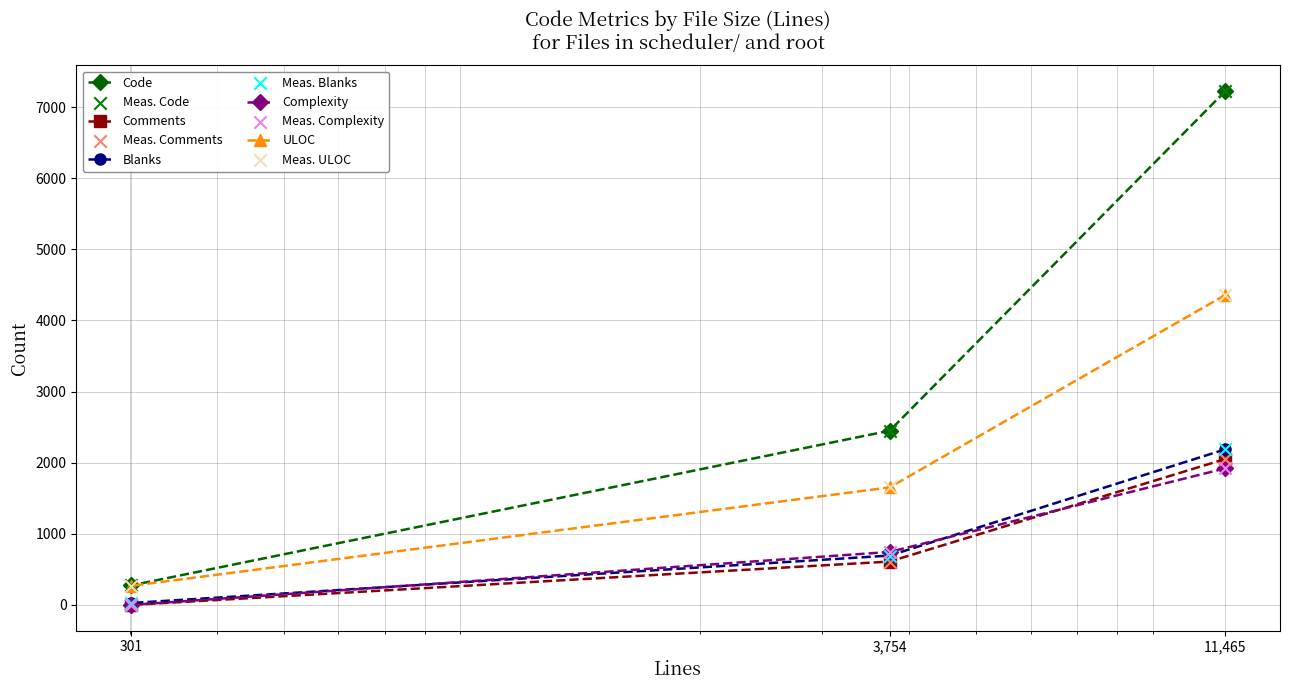

Which series contains the lowest Y value?

Comments